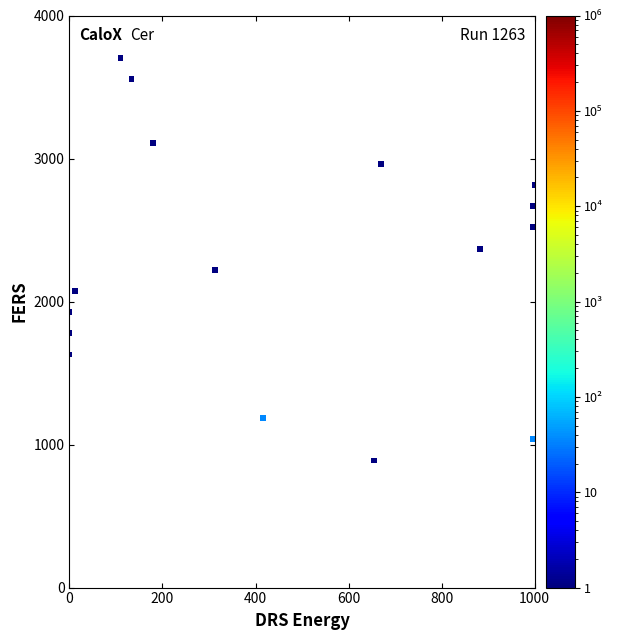

What is the range of X values (max minus min)?

1000.0